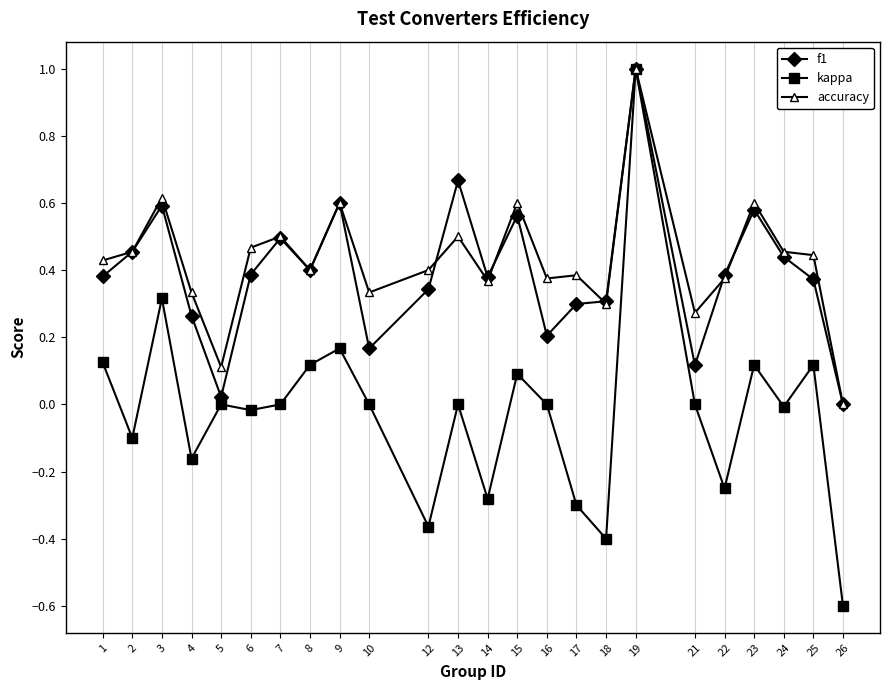

What is the difference between the maximum and minimum values in the f1 series?

1.0